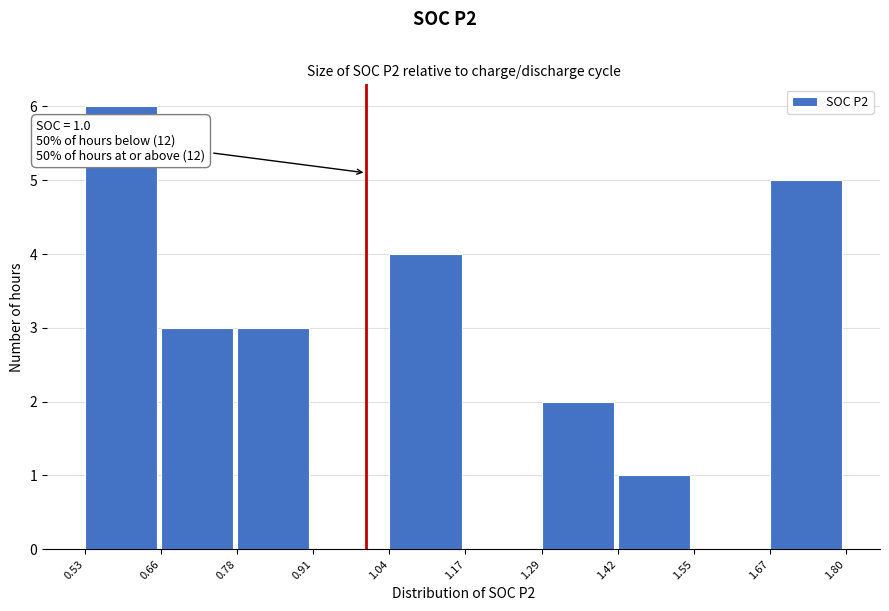

Over which range of the x-axis is the bar tallest?

0.53 to 0.66